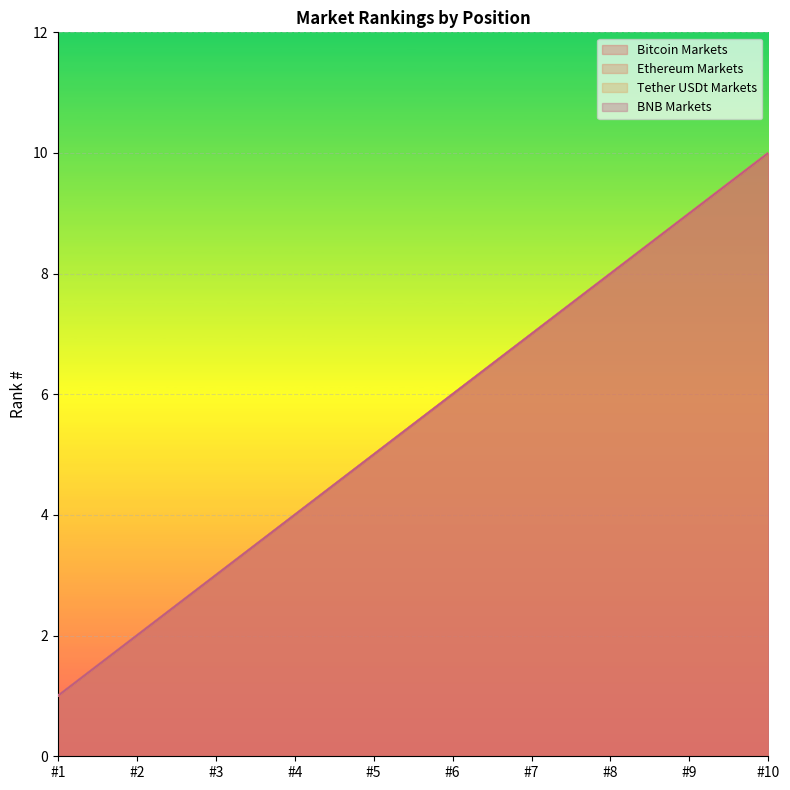

What is the difference between the maximum and second lowest values in the BNB Markets series?

8